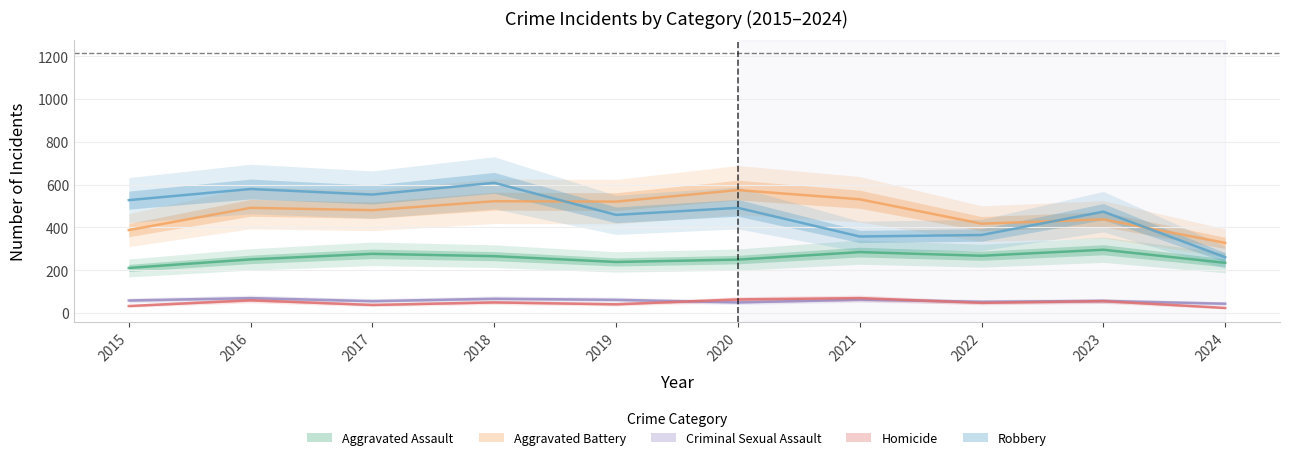

At which category does Criminal Sexual Assault reach its first local peak?

2016